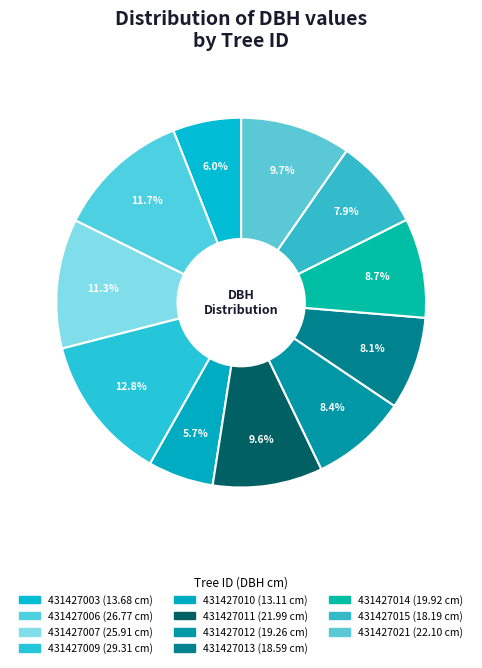

How many segments does this pie chart have?

11